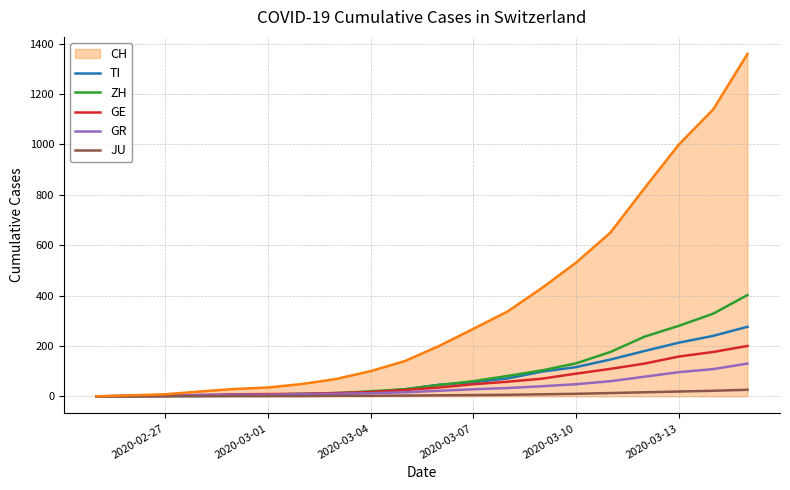

What is the maximum value shown in the chart?

1359